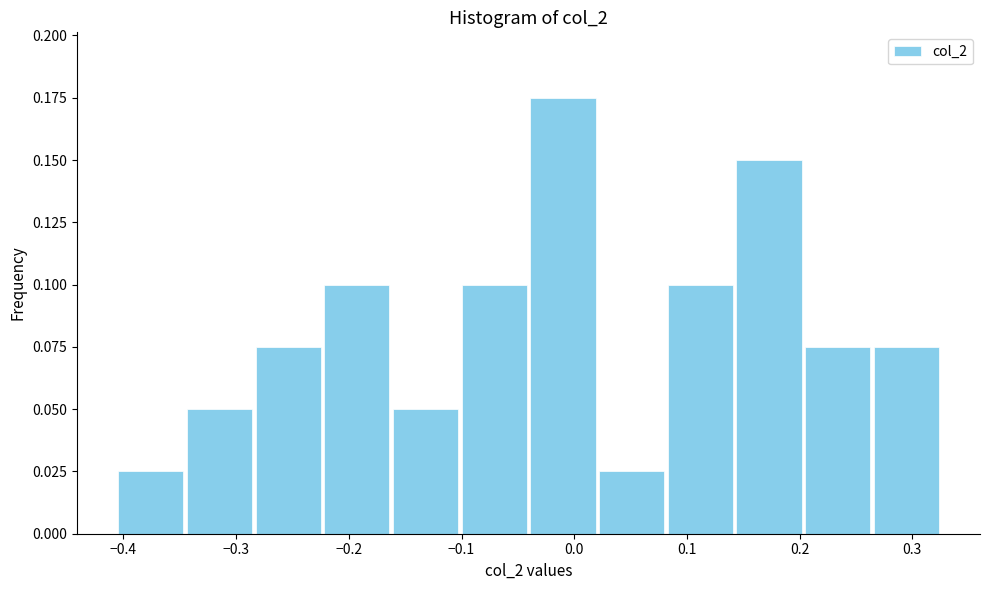

Which range on the x-axis has the tallest bar?

-0.04 to 0.02